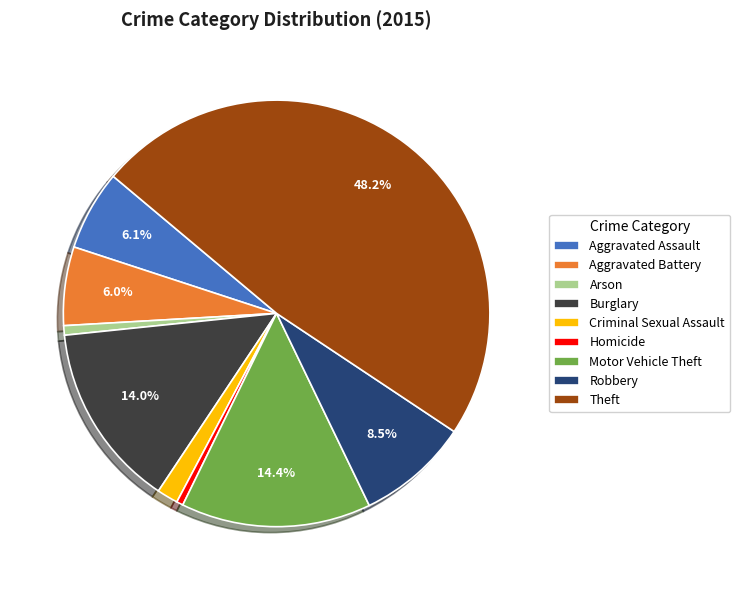

To the nearest percent, what is the difference between the largest and smallest slice percentages?

48%